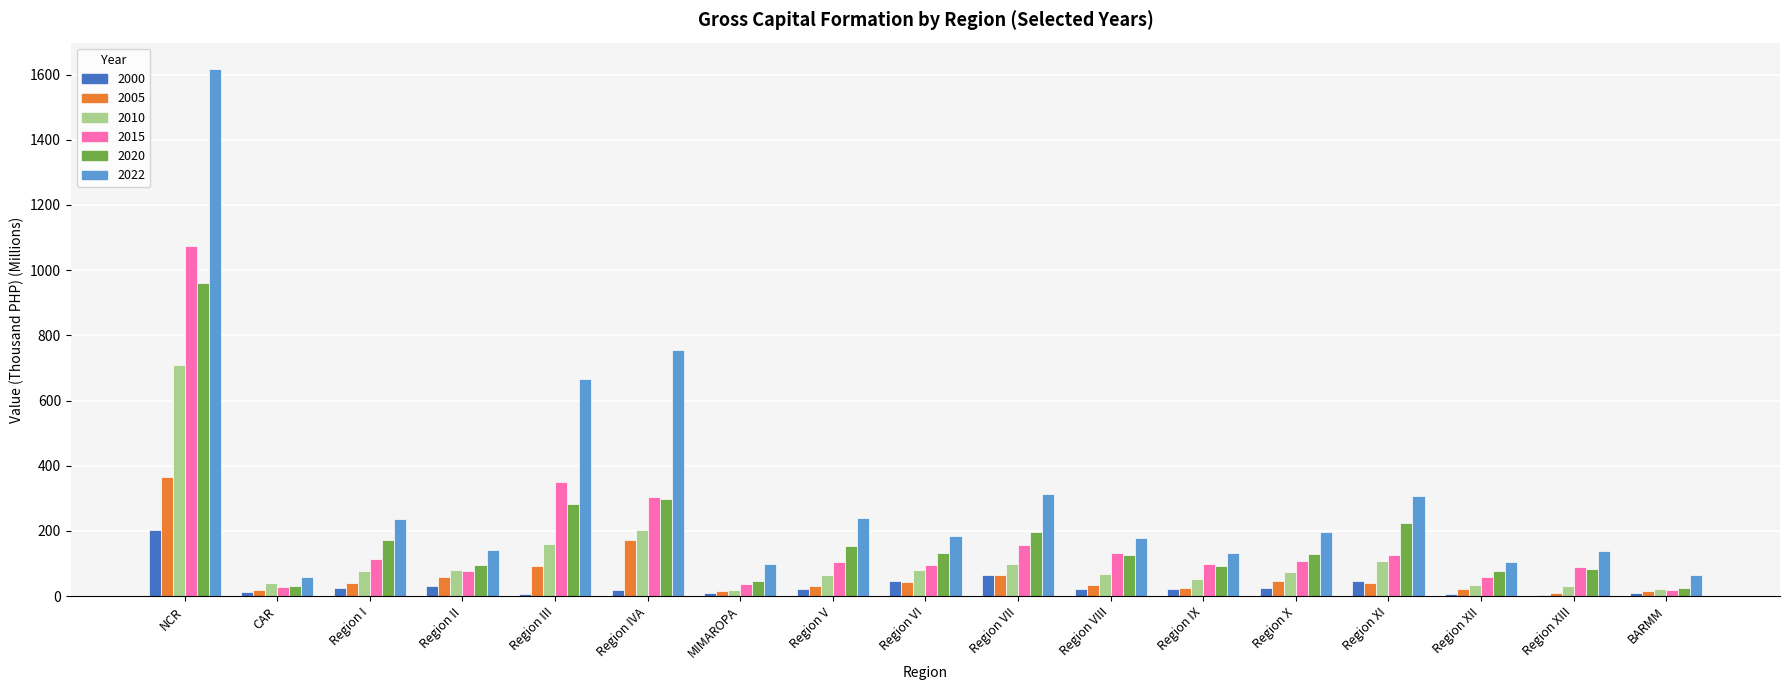

What is the maximum value shown in the chart?

1617.2